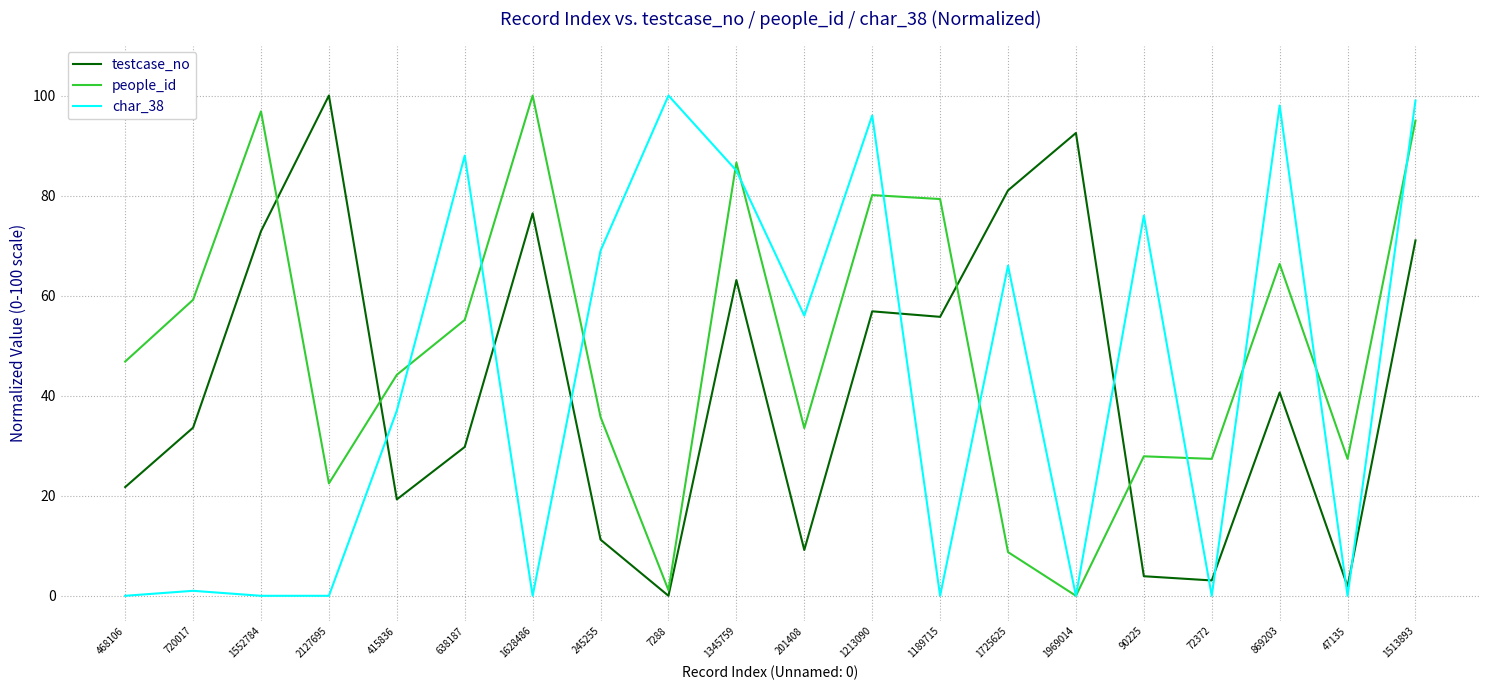

True or false: testcase_no has a value of 56.9 at 1213090.

True